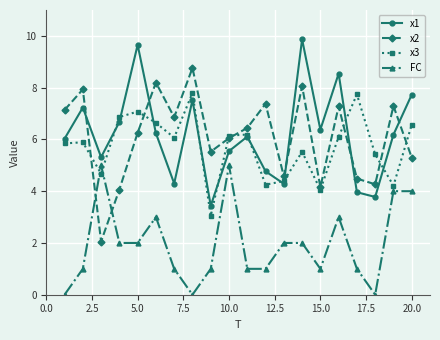

True or false: FC and x1 intersect in this chart.

False